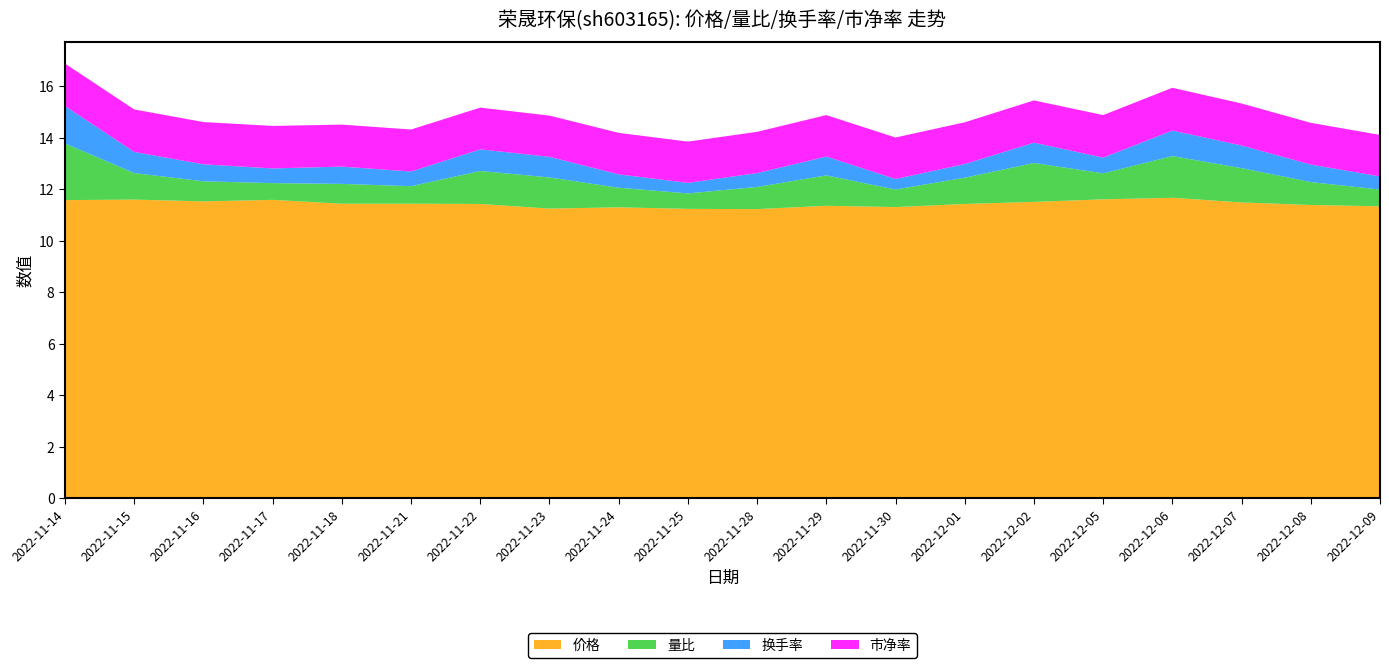

Reading left to right, transcribe all the data shown in this chart.

价格: 2022-11-14=11.6	2022-11-15=11.6	2022-11-16=11.5	2022-11-17=11.6	2022-11-18=11.4	2022-11-21=11.4	2022-11-22=11.4	2022-11-23=11.2	2022-11-24=11.3	2022-11-25=11.2	2022-11-28=11.2	2022-11-29=11.3	2022-11-30=11.3	2022-12-01=11.4	2022-12-02=11.5	2022-12-05=11.6	2022-12-06=11.7	2022-12-07=11.5	2022-12-08=11.4	2022-12-09=11.3
量比: 2022-11-14=2.2	2022-11-15=1.0	2022-11-16=0.8	2022-11-17=0.7	2022-11-18=0.8	2022-11-21=0.7	2022-11-22=1.3	2022-11-23=1.2	2022-11-24=0.8	2022-11-25=0.6	2022-11-28=0.9	2022-11-29=1.2	2022-11-30=0.7	2022-12-01=1.0	2022-12-02=1.5	2022-12-05=1.0	2022-12-06=1.6	2022-12-07=1.3	2022-12-08=0.9	2022-12-09=0.7
换手率: 2022-11-14=1.4	2022-11-15=0.8	2022-11-16=0.7	2022-11-17=0.6	2022-11-18=0.7	2022-11-21=0.6	2022-11-22=0.8	2022-11-23=0.8	2022-11-24=0.5	2022-11-25=0.4	2022-11-28=0.5	2022-11-29=0.7	2022-11-30=0.4	2022-12-01=0.5	2022-12-02=0.8	2022-12-05=0.6	2022-12-06=1.0	2022-12-07=0.9	2022-12-08=0.7	2022-12-09=0.5
市净率: 2022-11-14=1.6	2022-11-15=1.6	2022-11-16=1.6	2022-11-17=1.6	2022-11-18=1.6	2022-11-21=1.6	2022-11-22=1.6	2022-11-23=1.6	2022-11-24=1.6	2022-11-25=1.6	2022-11-28=1.6	2022-11-29=1.6	2022-11-30=1.6	2022-12-01=1.6	2022-12-02=1.6	2022-12-05=1.6	2022-12-06=1.7	2022-12-07=1.6	2022-12-08=1.6	2022-12-09=1.6